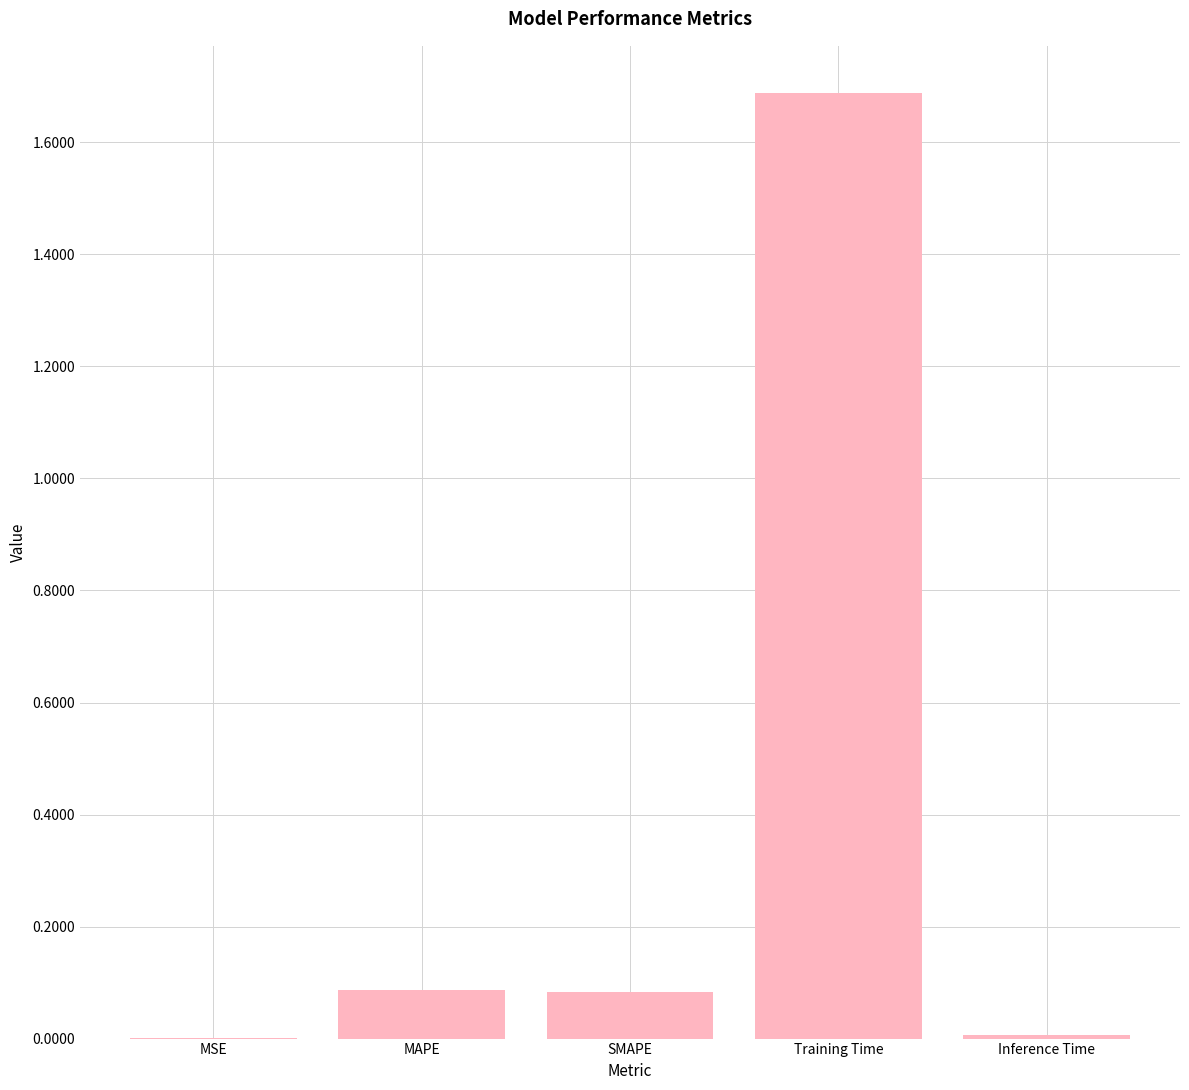

Which category has the highest value across all series?

Training Time